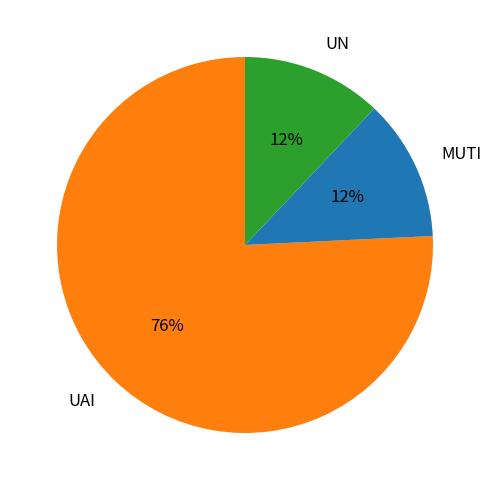

Which category has the biggest portion of the pie?

UAI